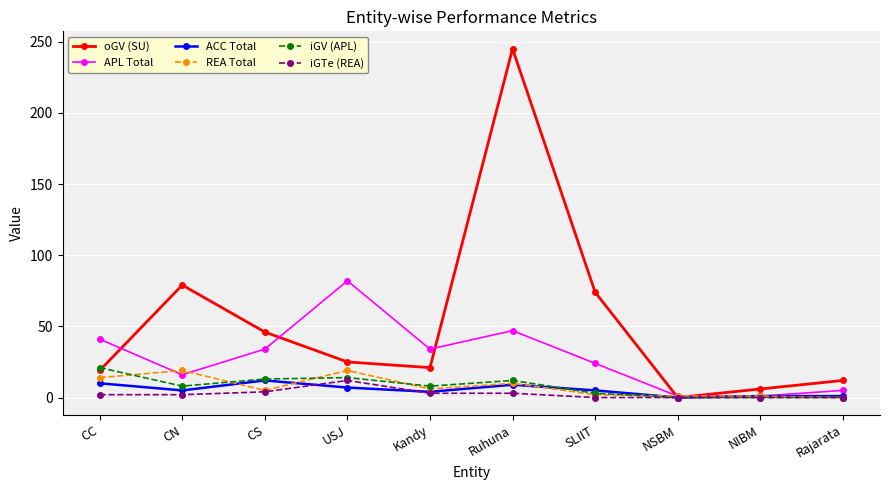

What is the value of the oGV (SU) point at the 5th from the left?

21